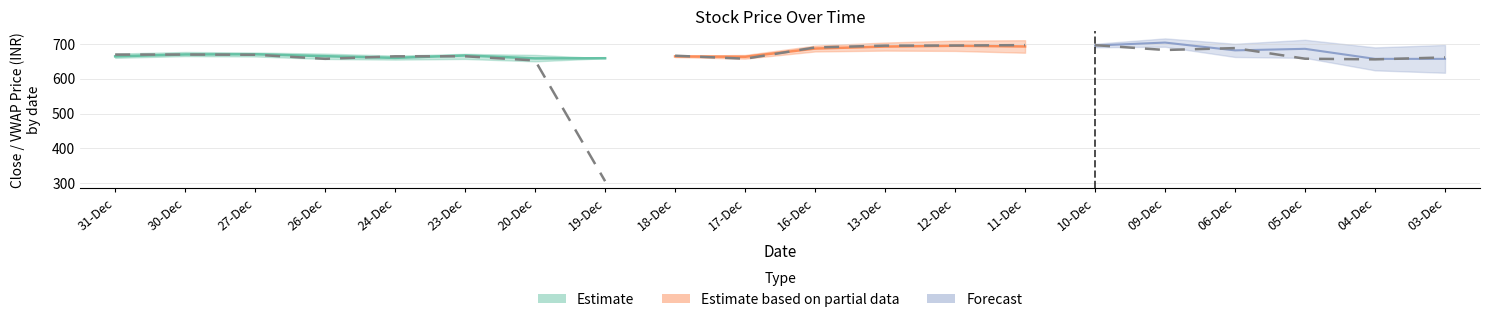

At how many categories does at least one series exceed 486?

20